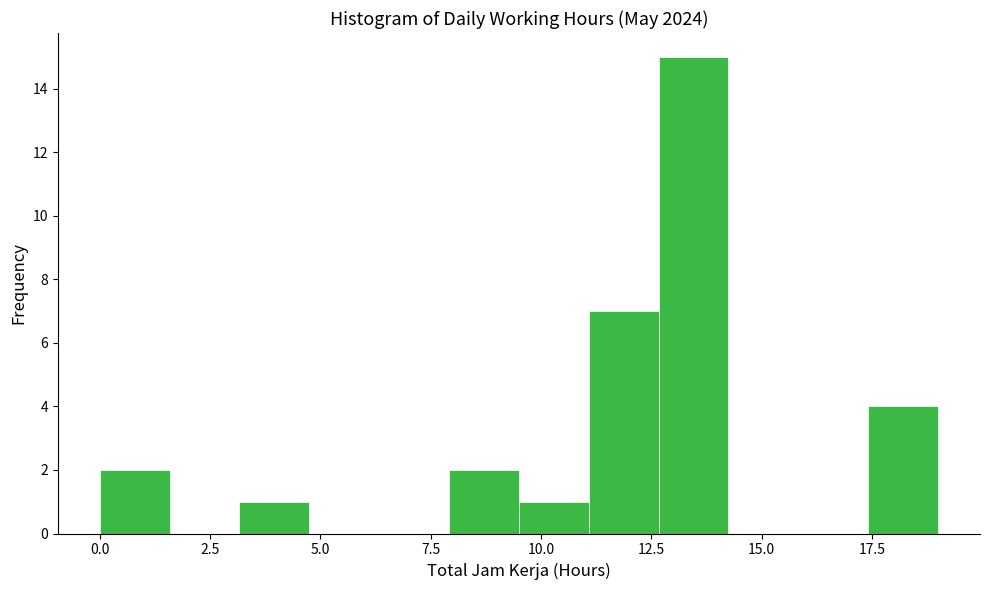

Around what value on the x-axis is the tallest bar? Give the approximate position of its centre, as read against the axis.

13.5